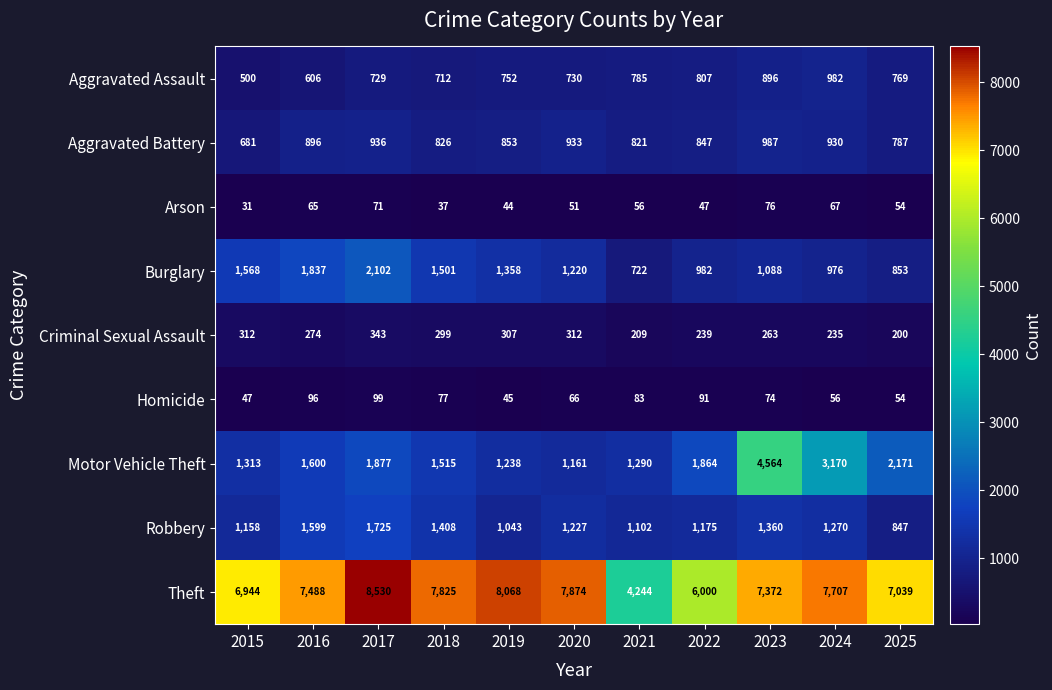

What is the minimum value shown in the chart?

31